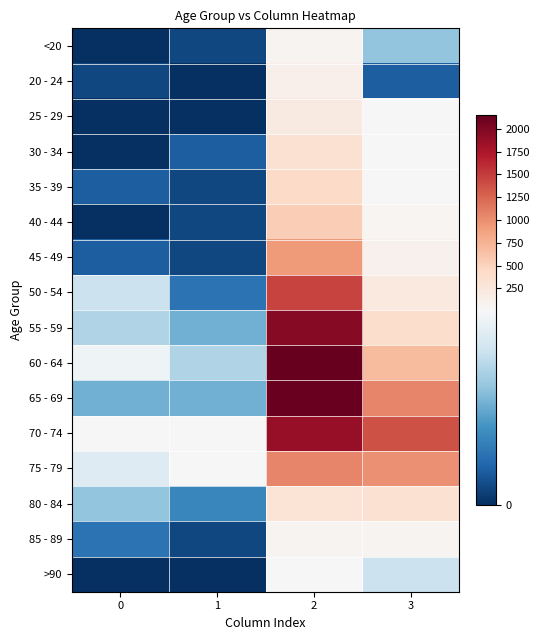

What is the total value across all series at 3?

5357